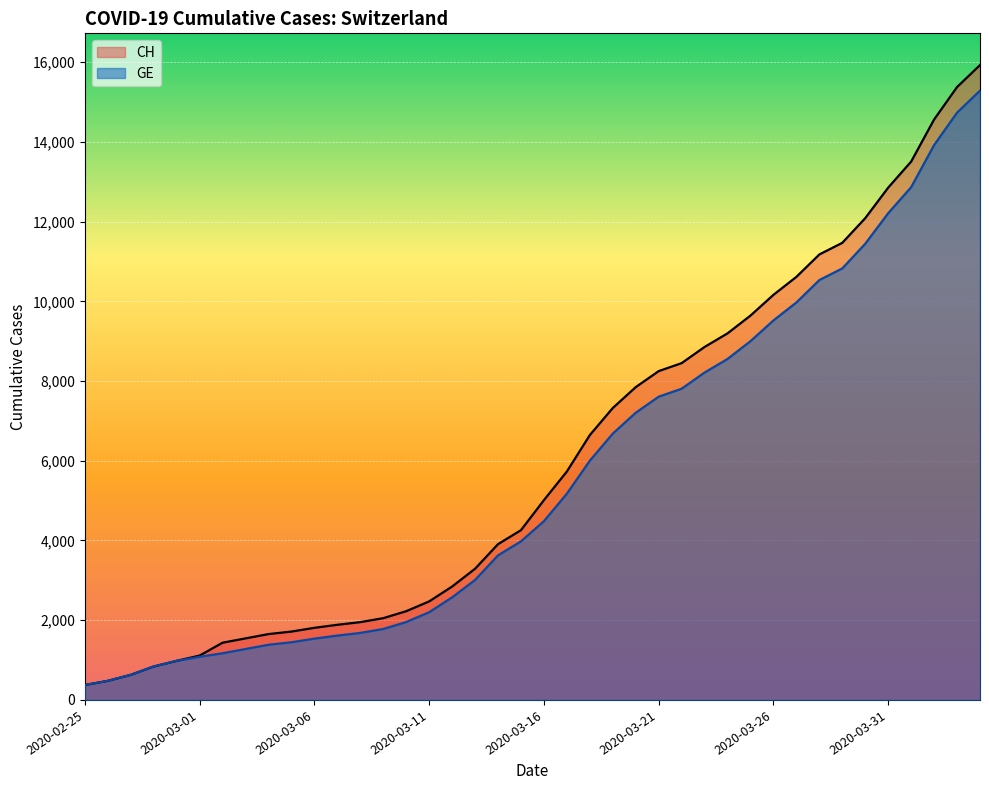

The CH series shows 1989 at 2020-03-16. True or false?

False